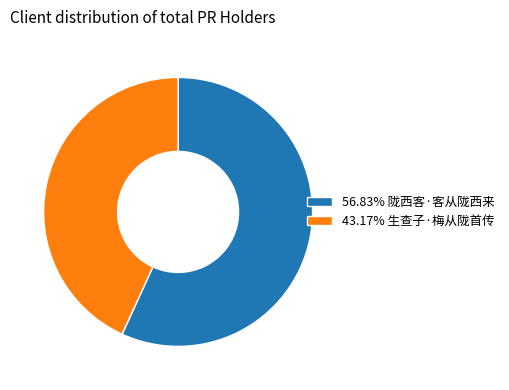

Is the sum of 43.17% 生查子·梅从陇首传 and 56.83% 陇西客·客从陇西来 greater than half?

Yes